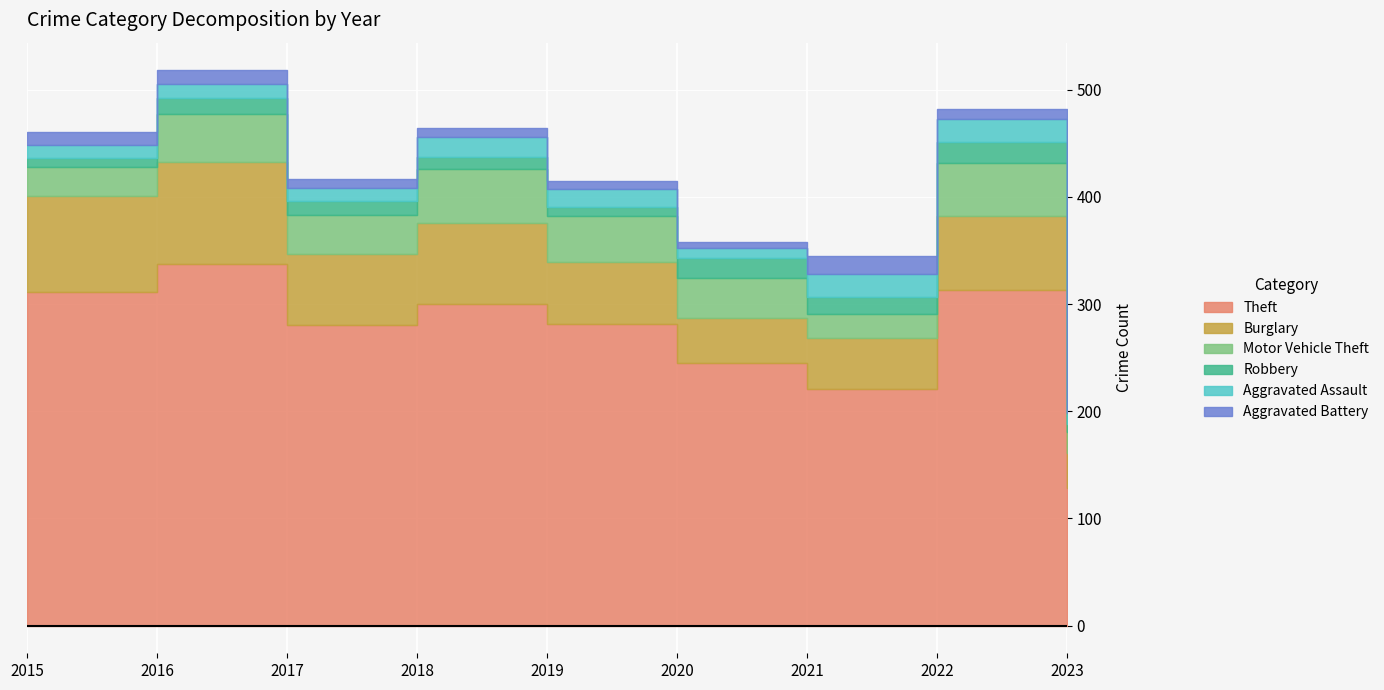

At which category does the chart reach its peak across all series?

2016